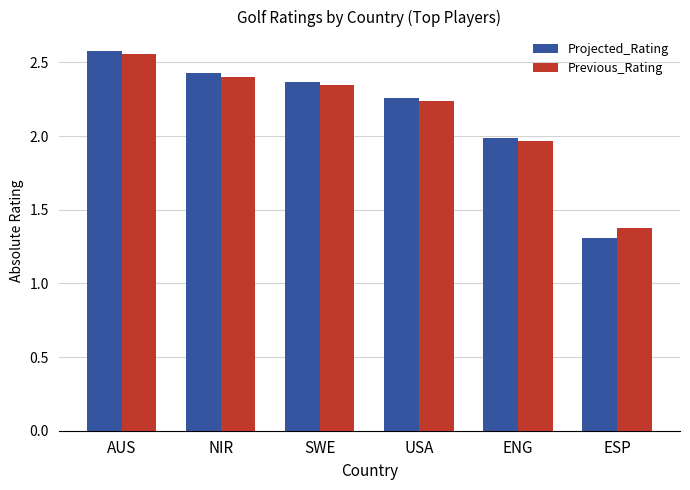

What is the difference between the second highest and minimum values in the Projected_Rating series?

1.1